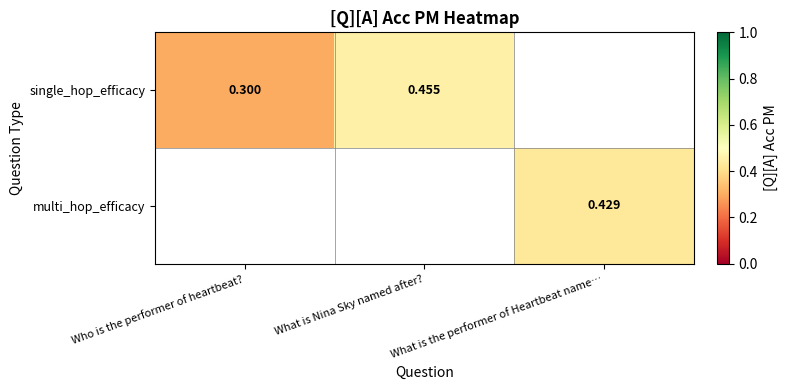

What is the sum of the single_hop_efficacy values at Who is the performer of heartbeat? and What is Nina Sky named after??

0.8